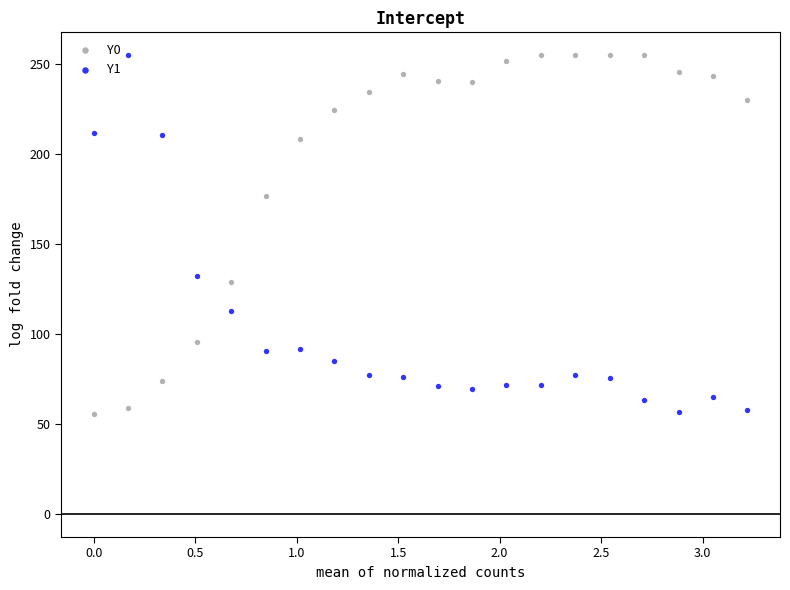

What is the X range (max minus min) for the scatter plot?

3.2